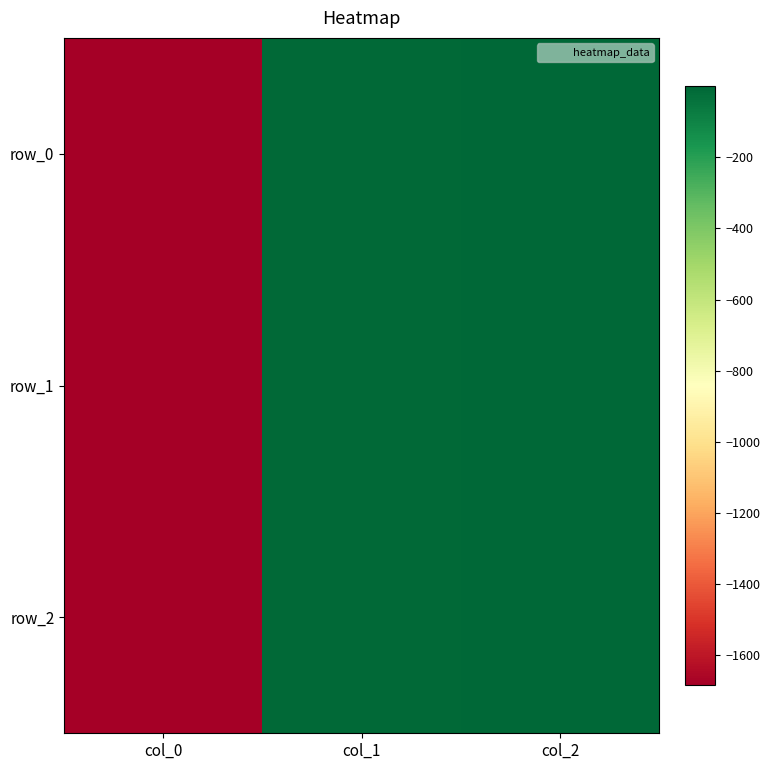

Reading right to left, list all the values displayed in this chart.

row_0: -0.2	-8.8	-1683.2
row_1: -0.1	-10.3	-1683.4
row_2: -0.1	-9.8	-1678.3